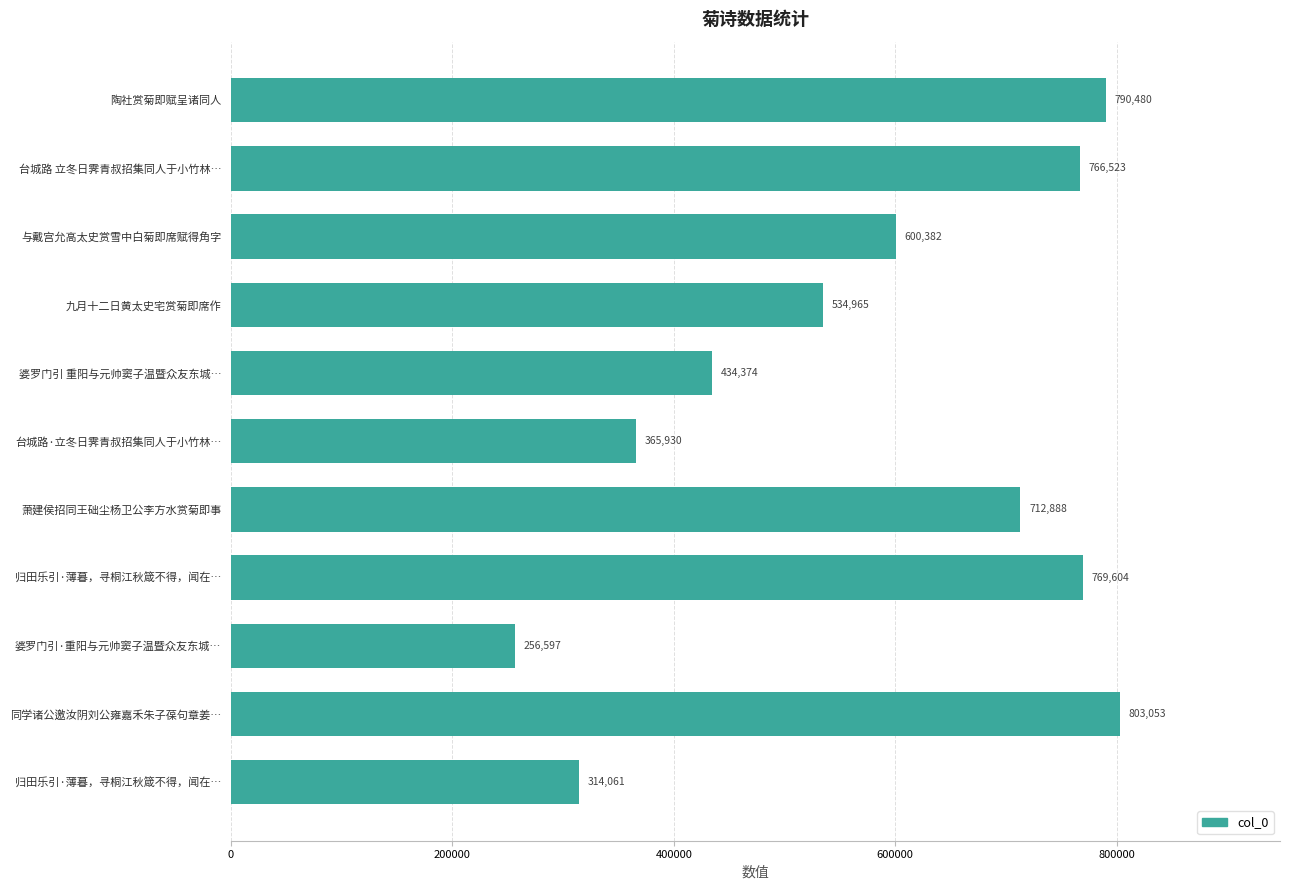

How many distinct data groups are displayed?

1